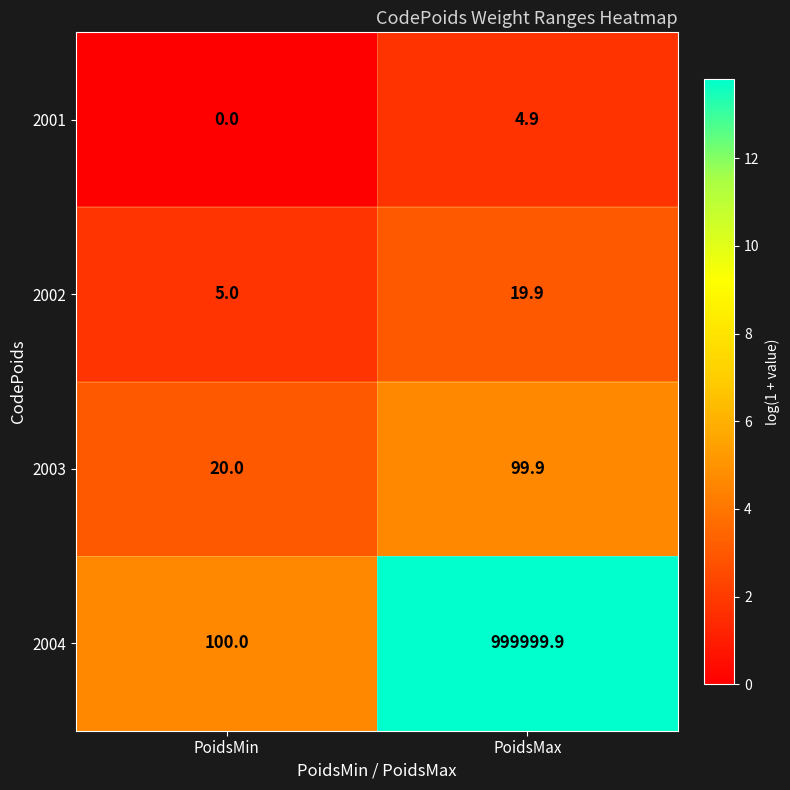

Reading left to right, transcribe all the data shown in this chart.

2001: PoidsMin=0.0	PoidsMax=4.9
2002: PoidsMin=5.0	PoidsMax=19.9
2003: PoidsMin=20.0	PoidsMax=99.9
2004: PoidsMin=100.0	PoidsMax=999999.9